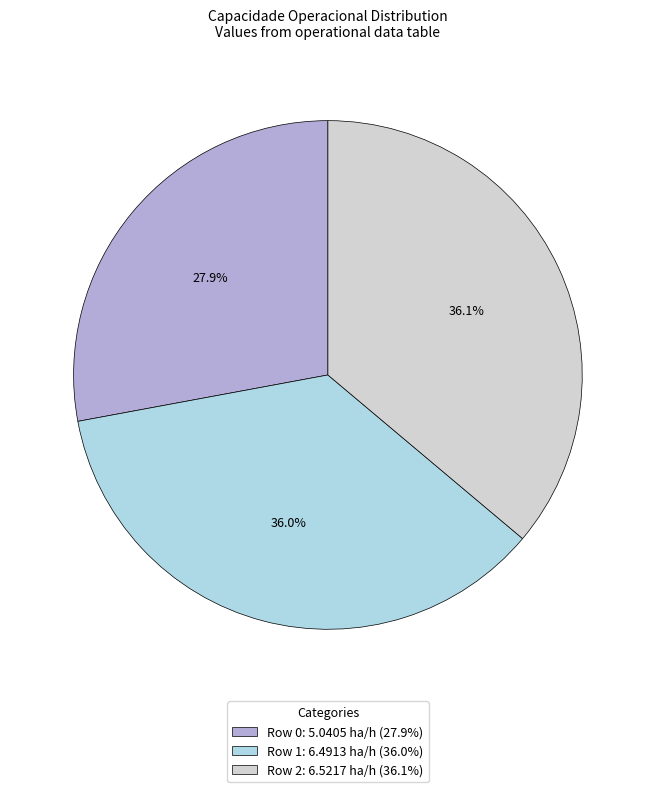

What percentage is NOT represented by Row 1?

64.0%